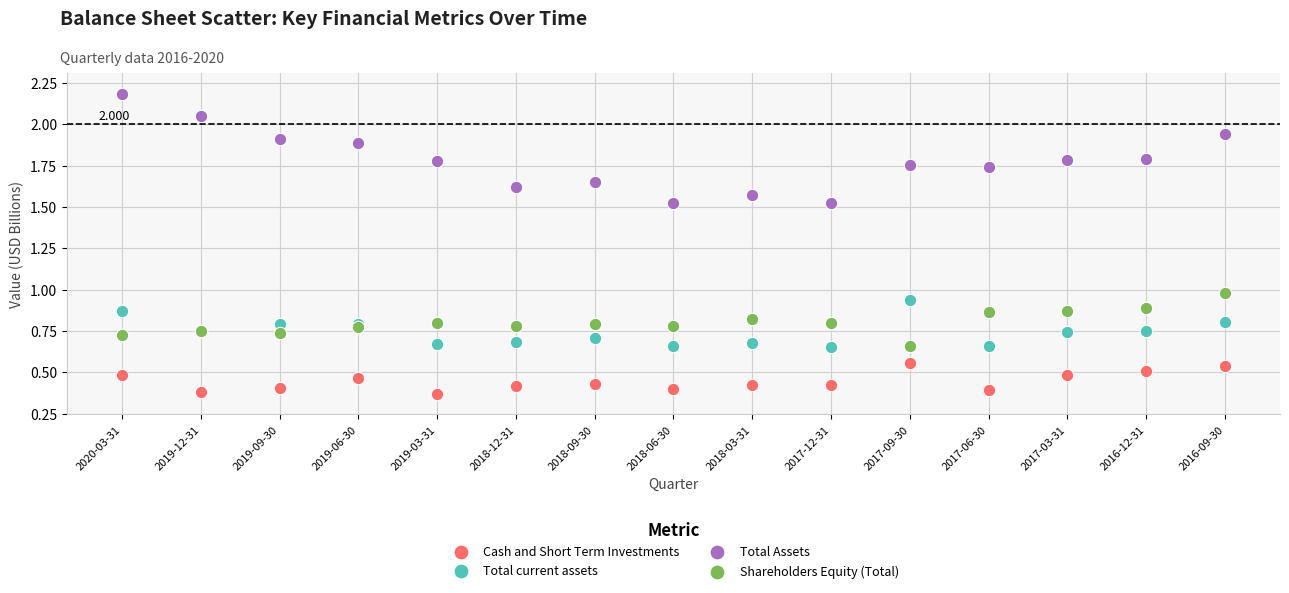

Which series reaches the maximum Y coordinate?

Total Assets